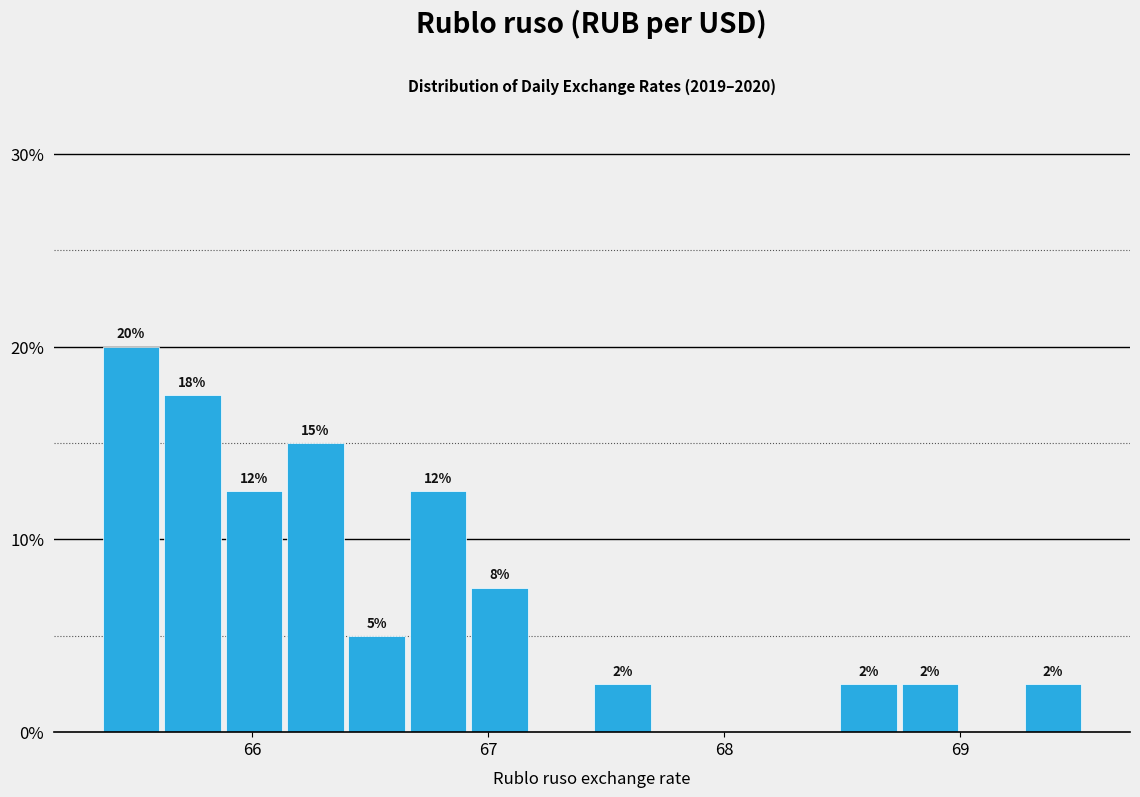

Around what value on the x-axis is the tallest bar? Give the approximate position of its centre, as read against the axis.

65.5